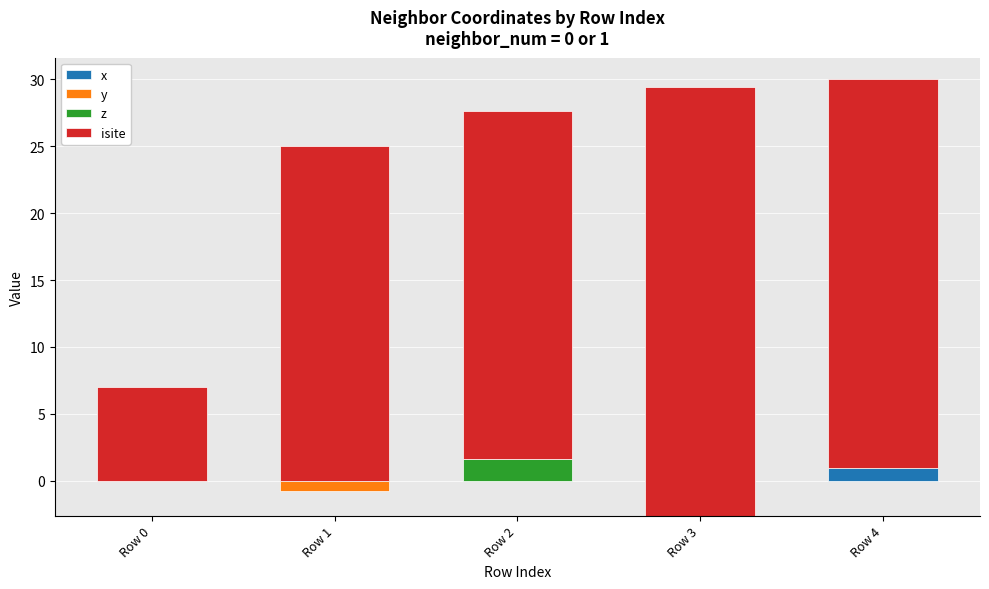

Read the isite value at Row 1.

25.0